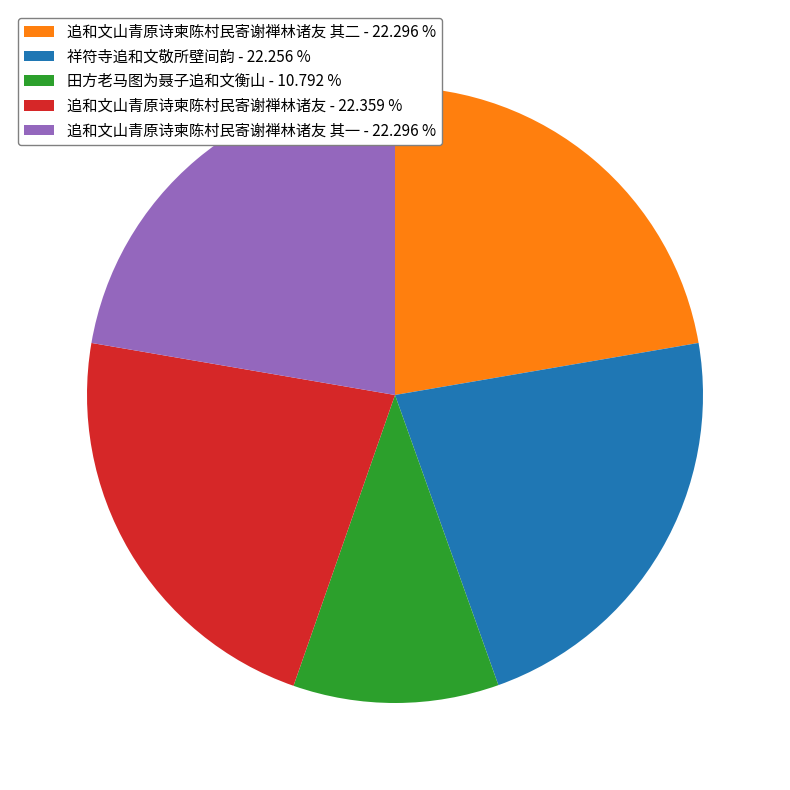

Is the sum of 追和文山青原诗柬陈村民寄谢禅林诸友 其一 - 22.296 % and 追和文山青原诗柬陈村民寄谢禅林诸友 - 22.359 % greater than half?

No